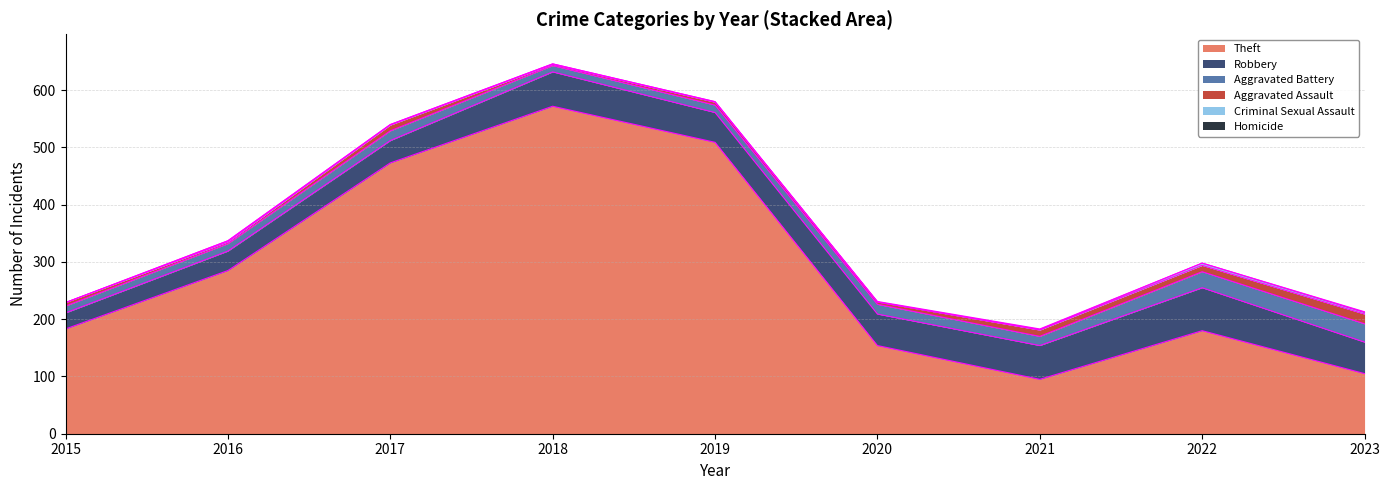

True or false: Criminal Sexual Assault has a value of 1 at 2017.

True